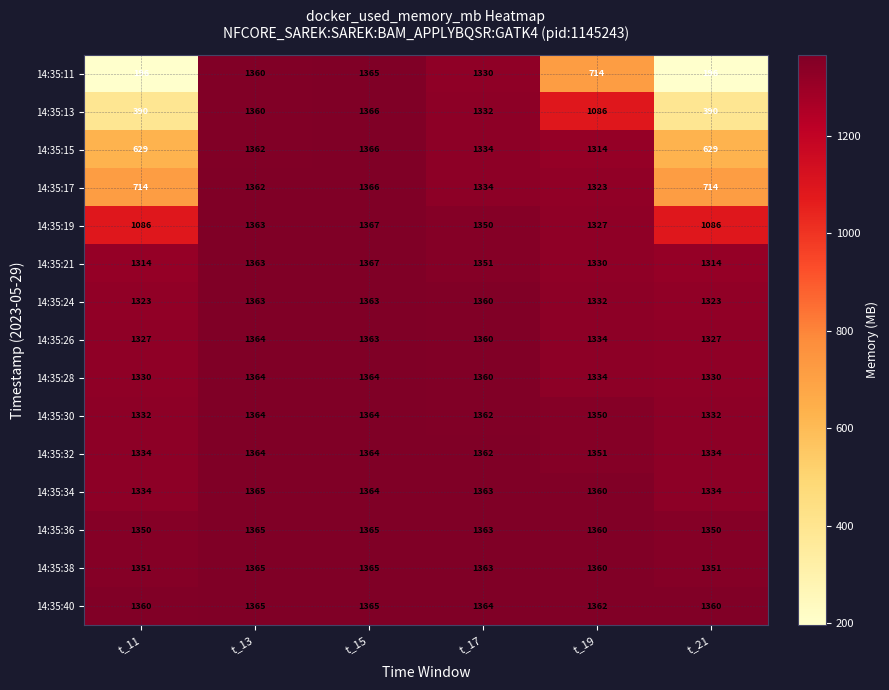

Where is 14:35:32 nearest to the value 1349?

t_19